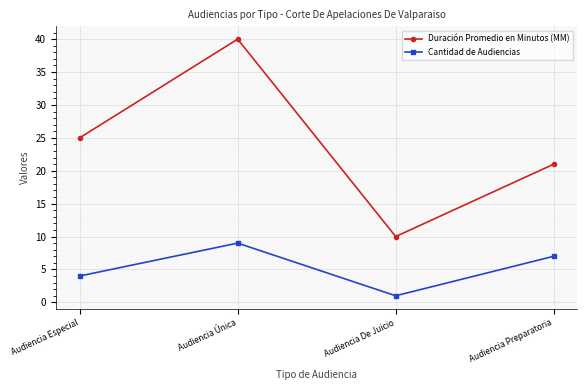

What is the value of the Duración Promedio en Minutos (MM) point at the 4th from the left?

21